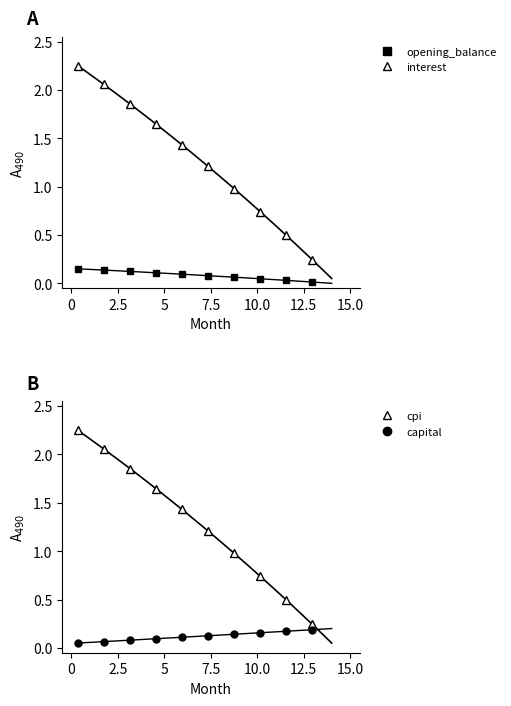

What is the label of the 2nd point from the left?

2.5